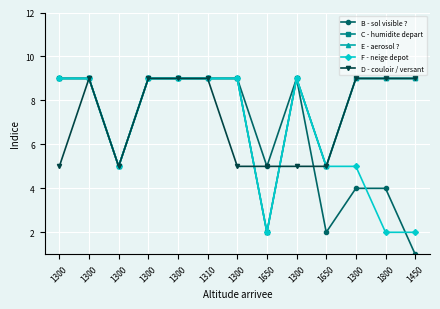

Does the chart have visible grid lines?

Yes